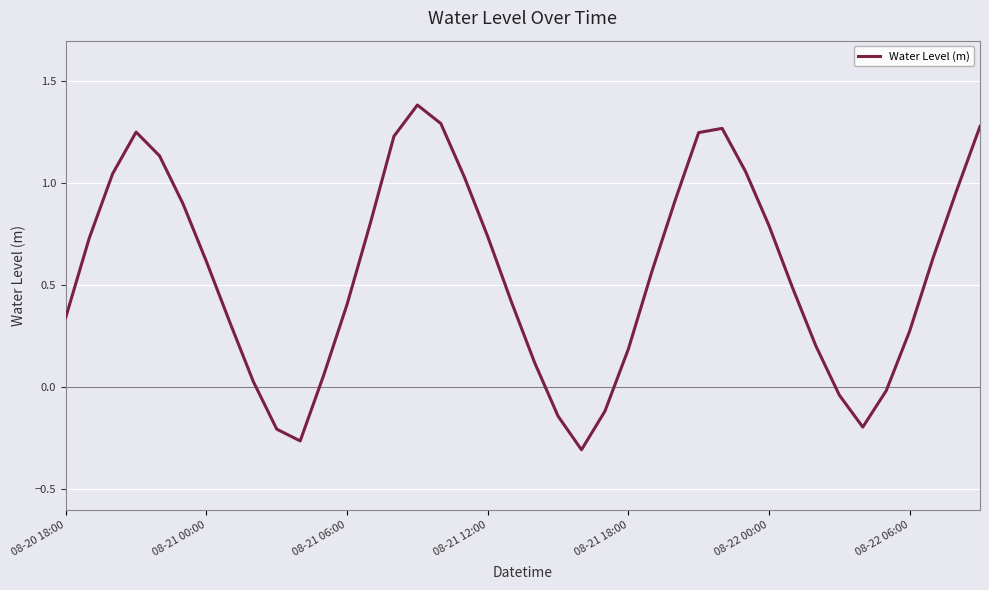

What is the maximum value shown in the chart?

1.4